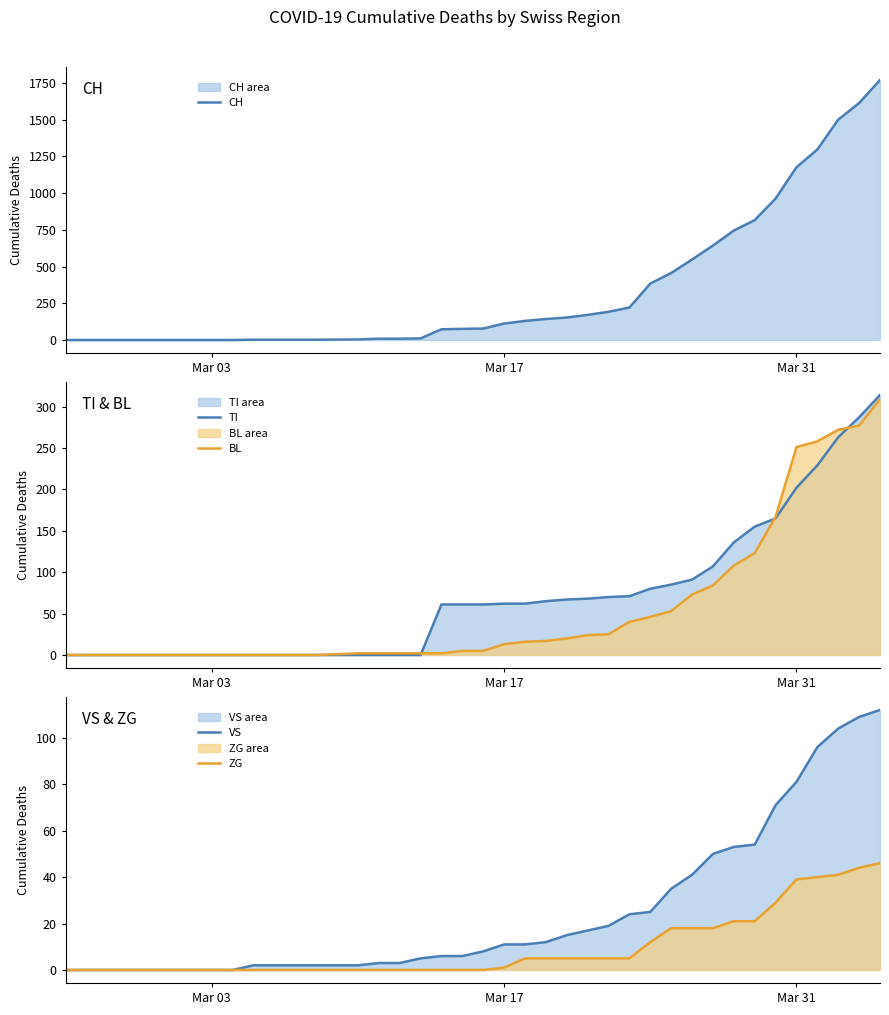

What is the highest value of the TI series?

314